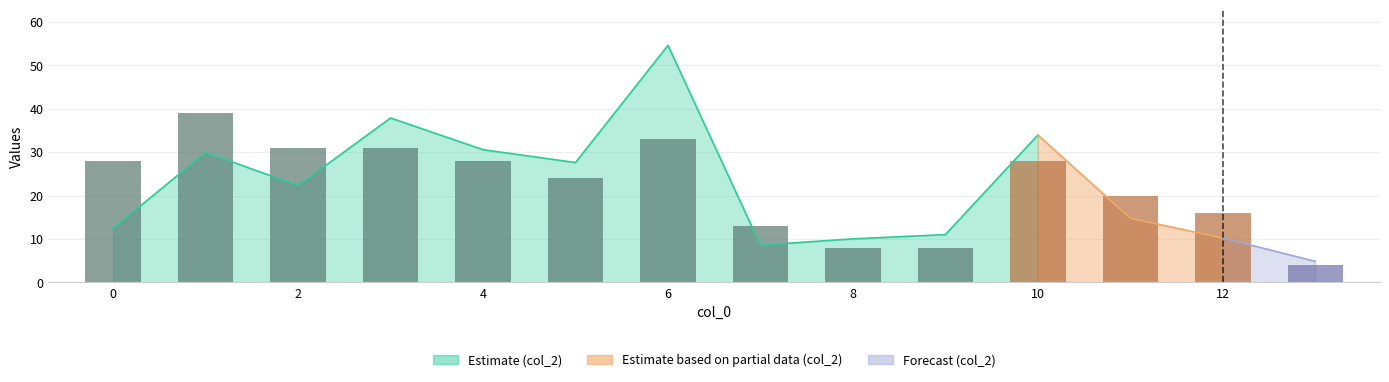

Count the number of data series in this chart.

1